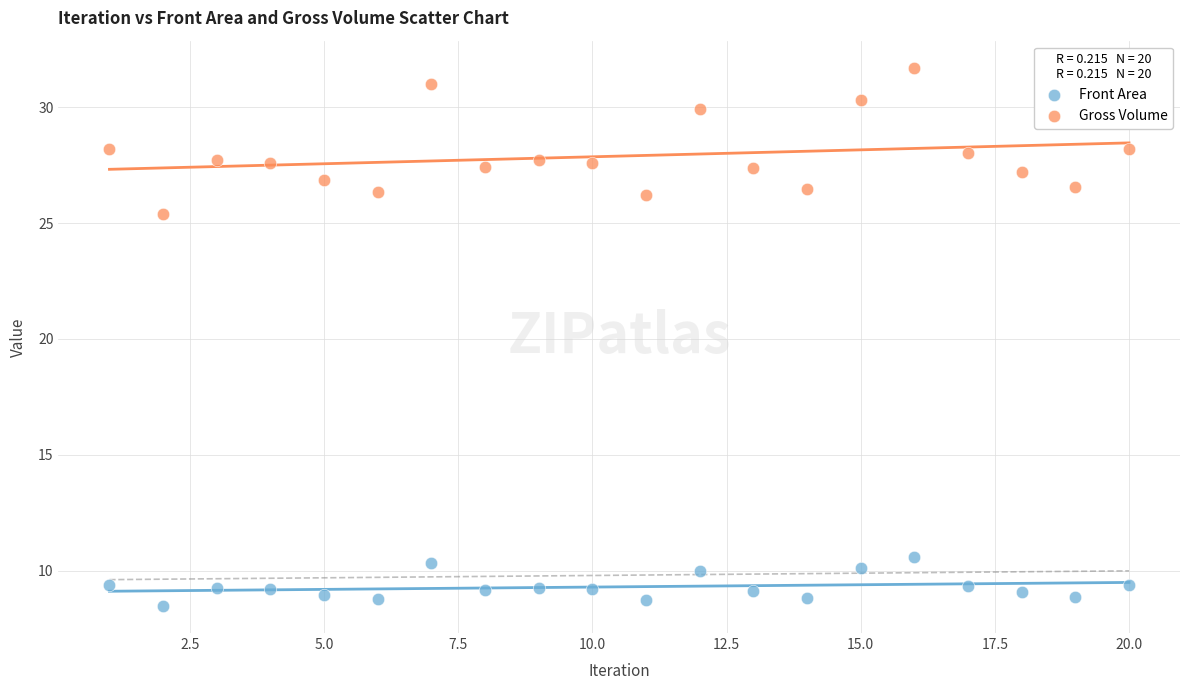

Which series has the widest spread of Y values?

Gross Volume